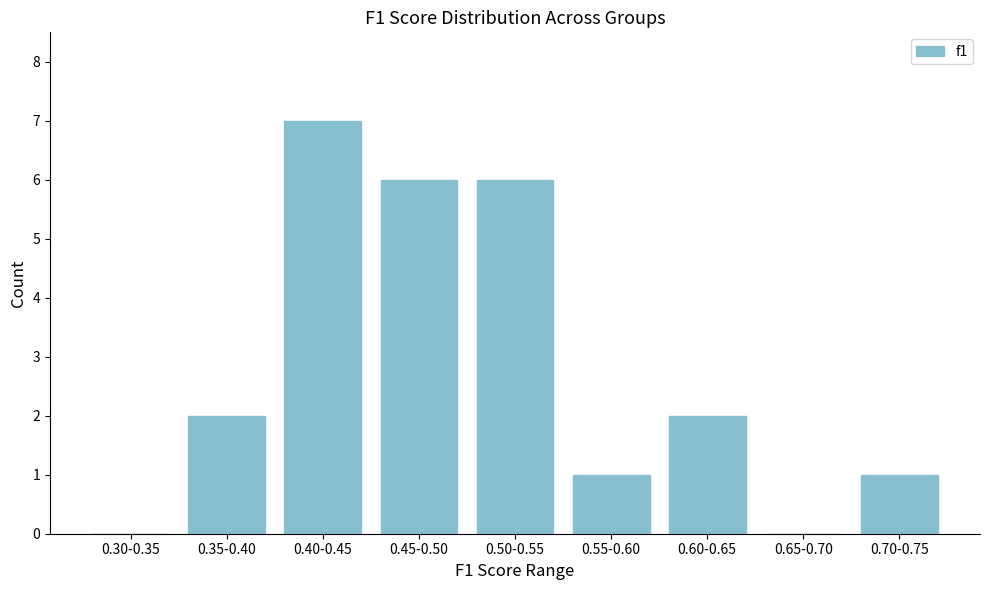

Reading left to right, what are all the values shown in this chart?

0.30-0.35=0	0.35-0.40=2	0.40-0.45=7	0.45-0.50=6	0.50-0.55=6	0.55-0.60=1	0.60-0.65=2	0.65-0.70=0	0.70-0.75=1